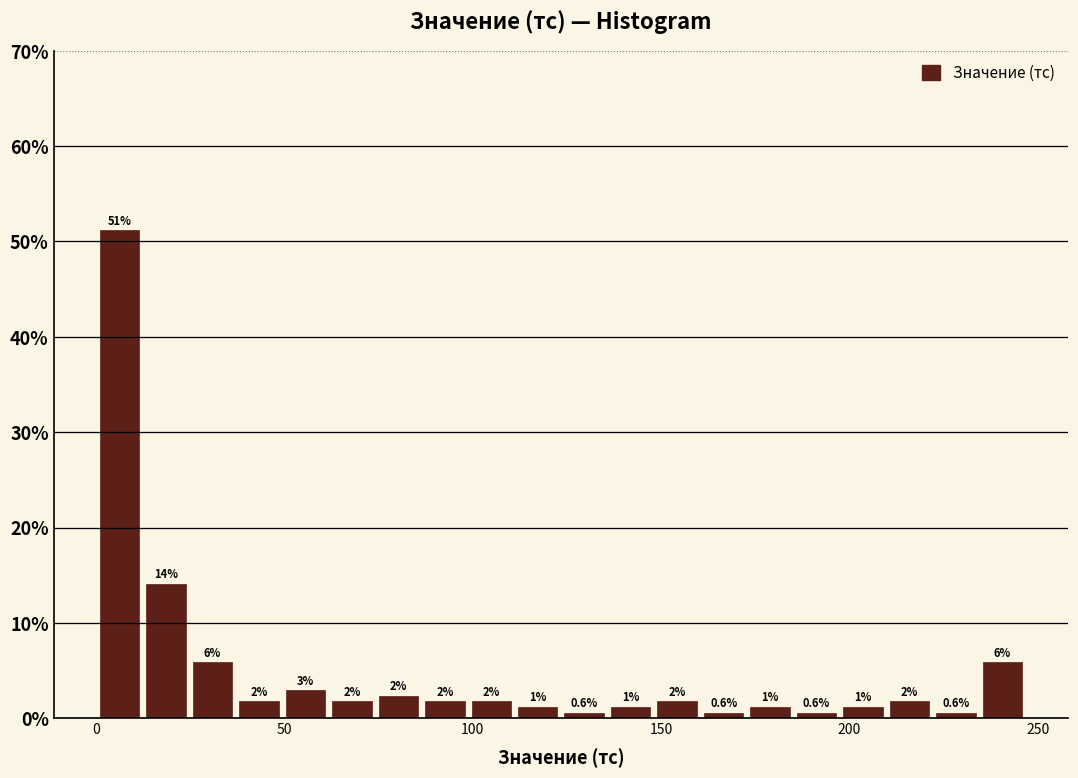

Around what value on the x-axis is the tallest bar? Give the approximate position of its centre, as read against the axis.

5